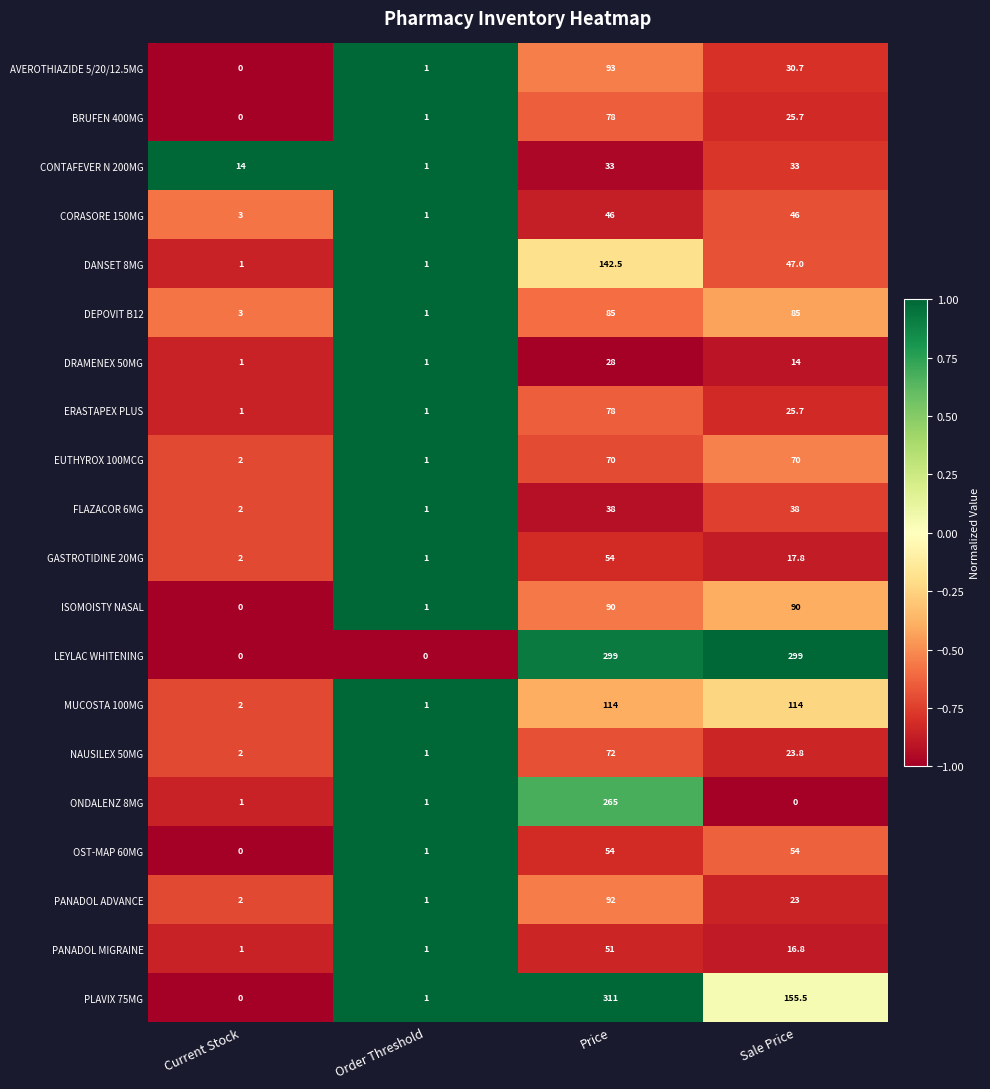

Which series has the largest range (max minus min)?

PLAVIX 75MG